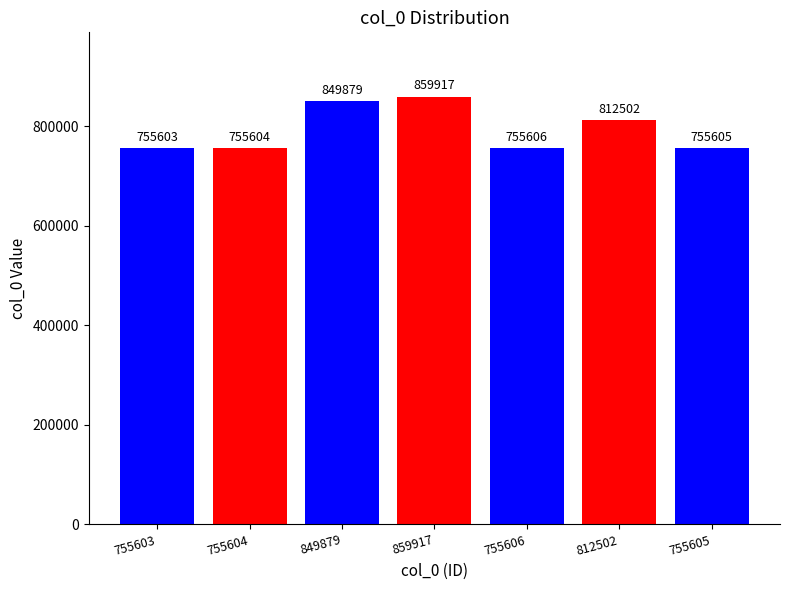

What is the value of the 6th bar from the left?

812502